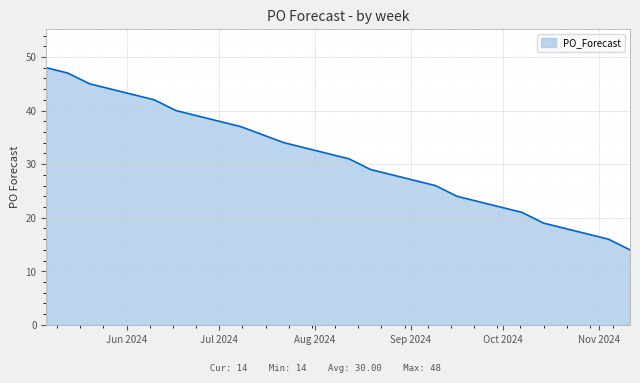

What is the smallest value displayed?

14